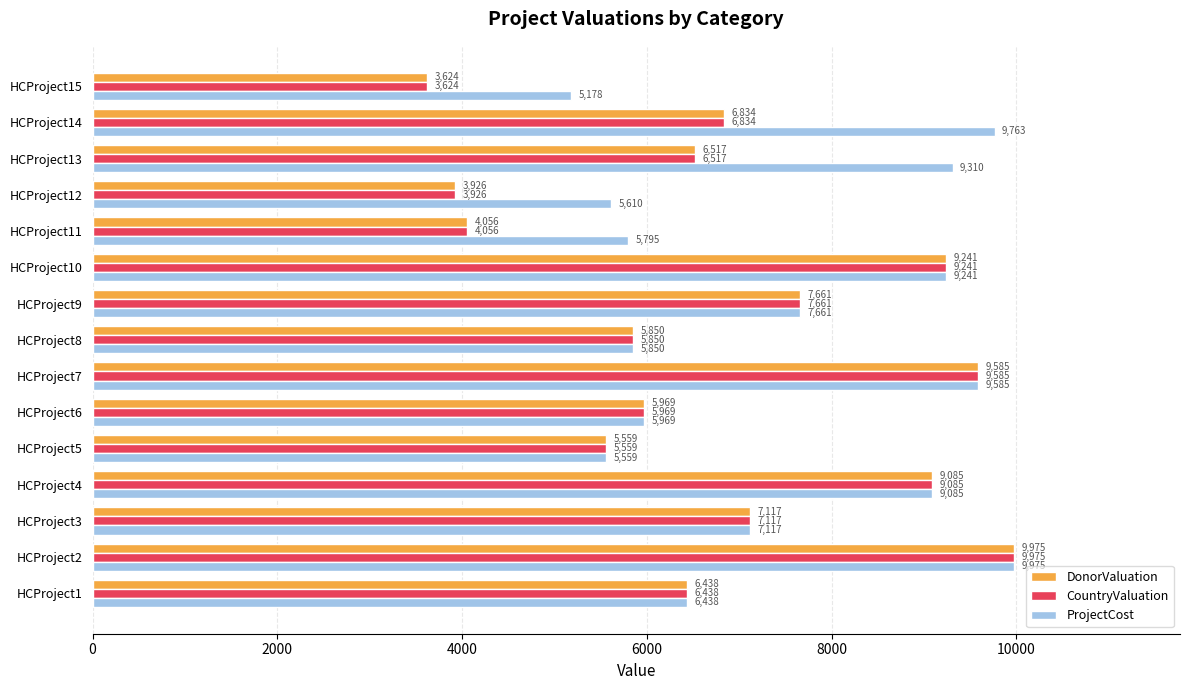

What is the maximum value for ProjectCost?

9975